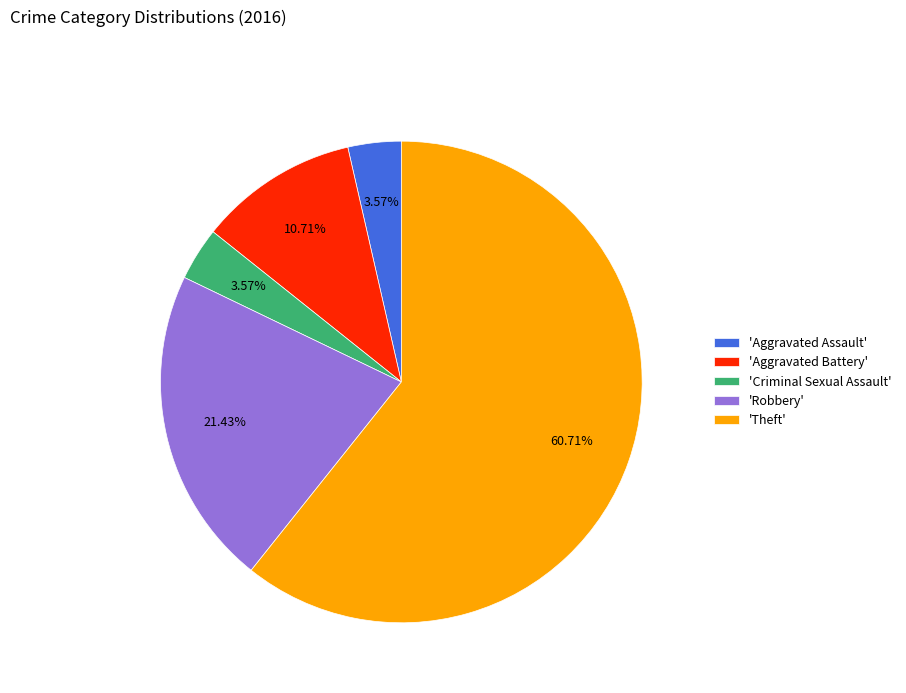

Which slice is the largest?

'Theft'